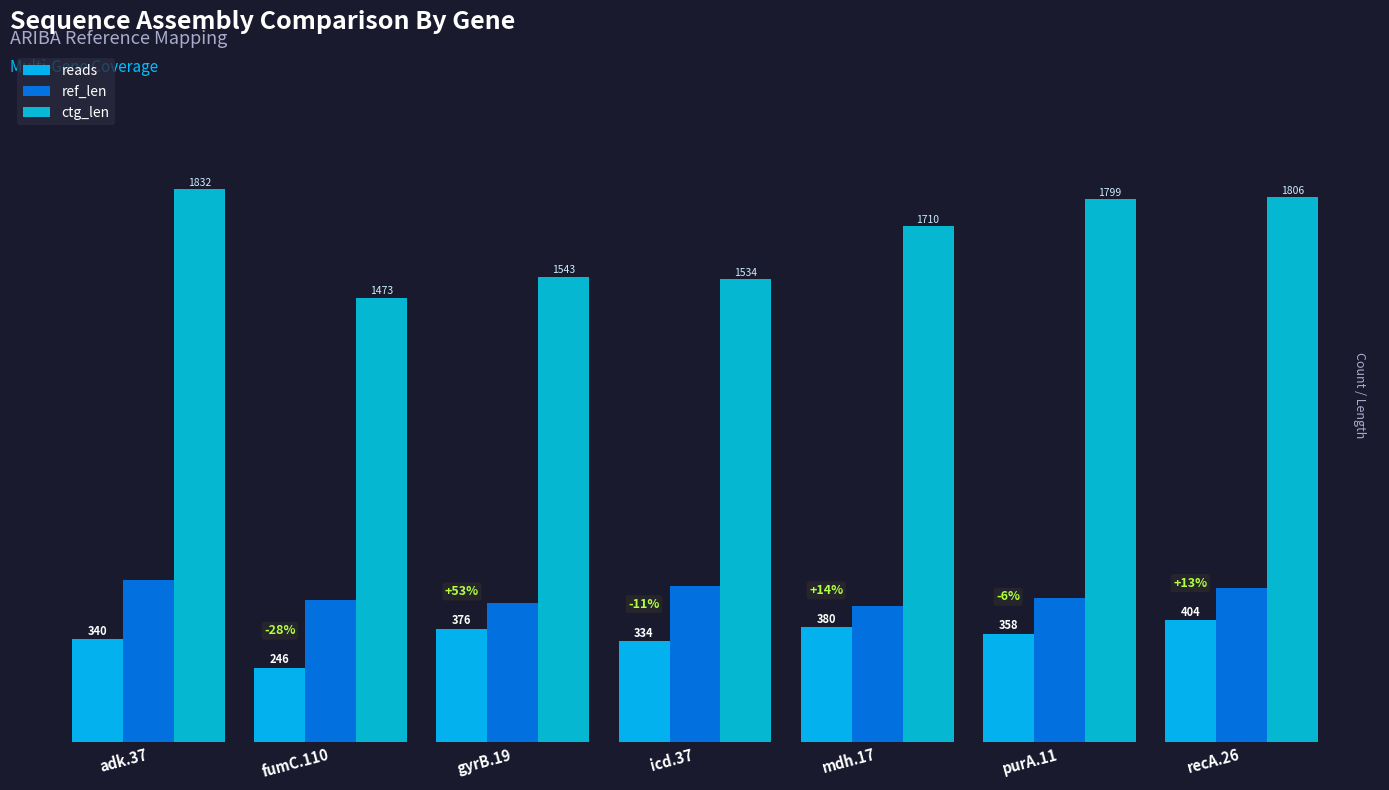

Between adk.37 and purA.11, which series saw the biggest shift?

ref_len